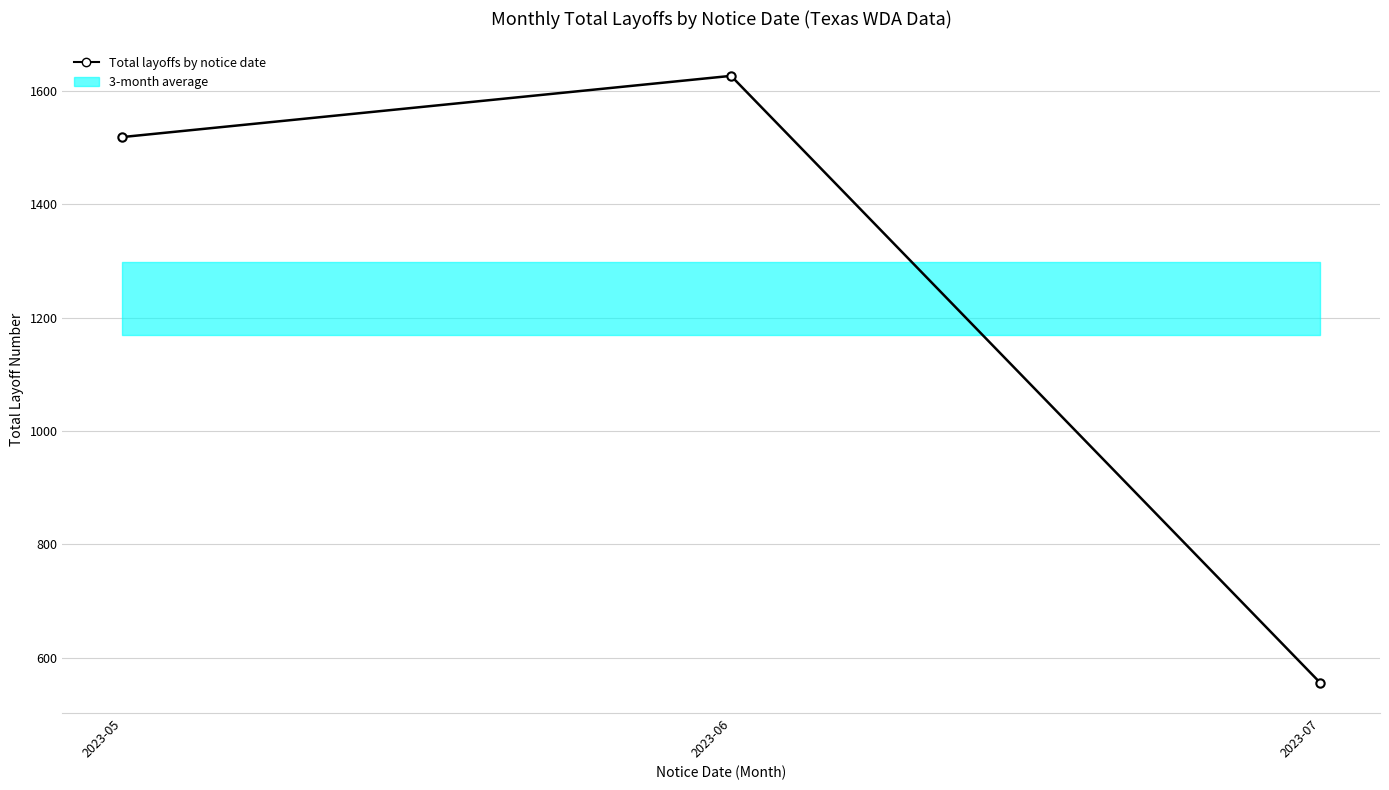

What is the change in value from 2023-05 to 2023-07?

-963